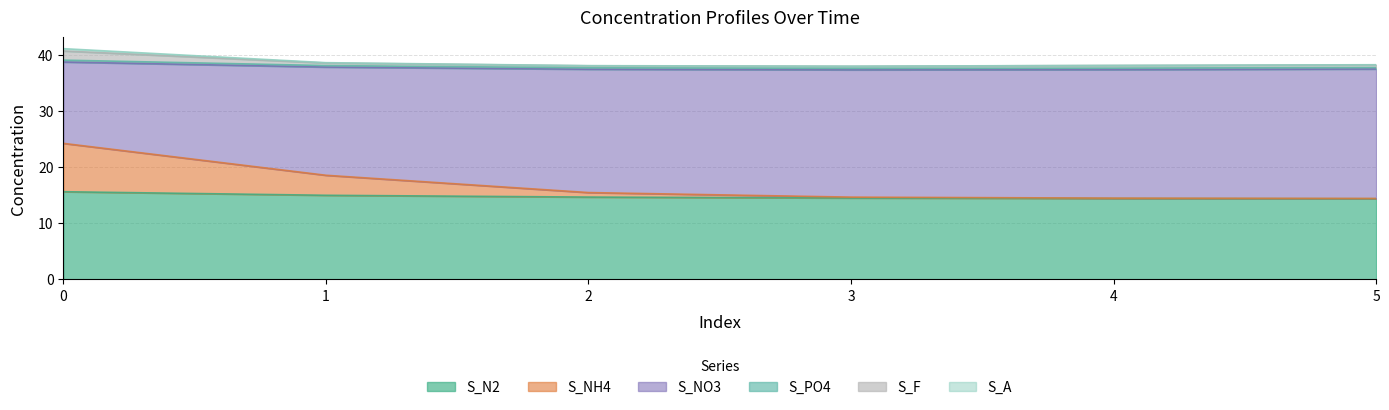

The value of S_N2 at 4 is 14.4. True or false?

True